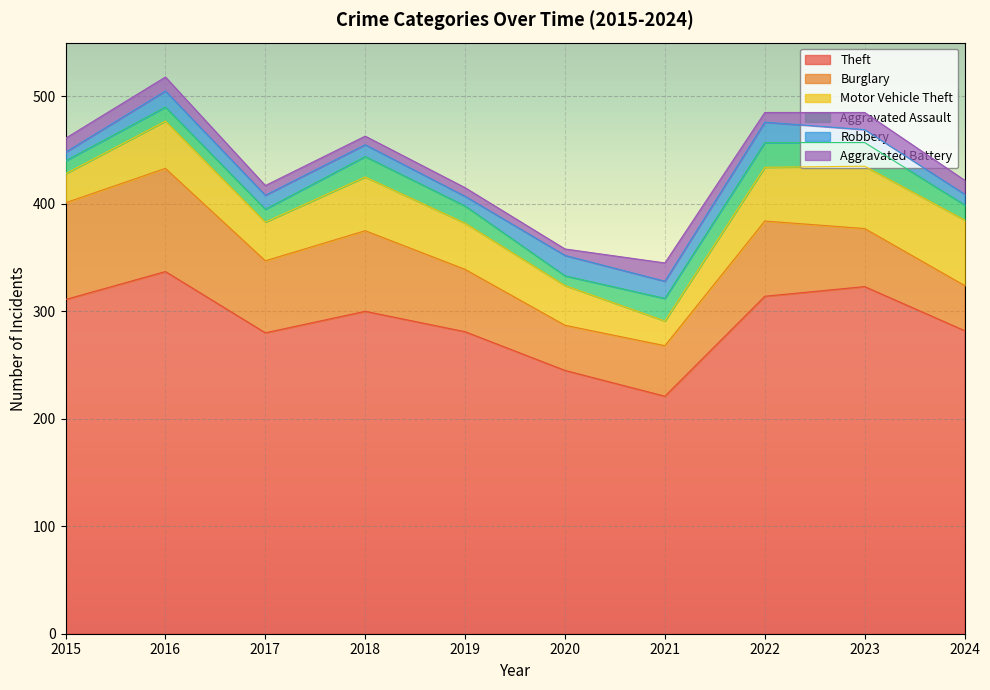

How many interior local peaks does the Burglary series have?

3